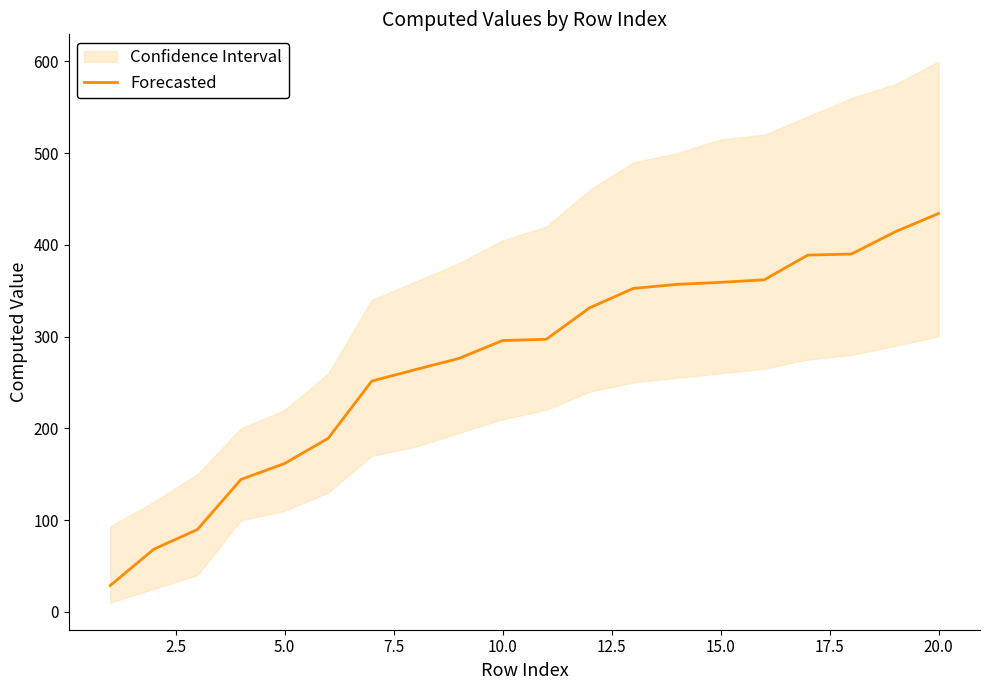

At which label does Forecasted reach its peak?

20.0